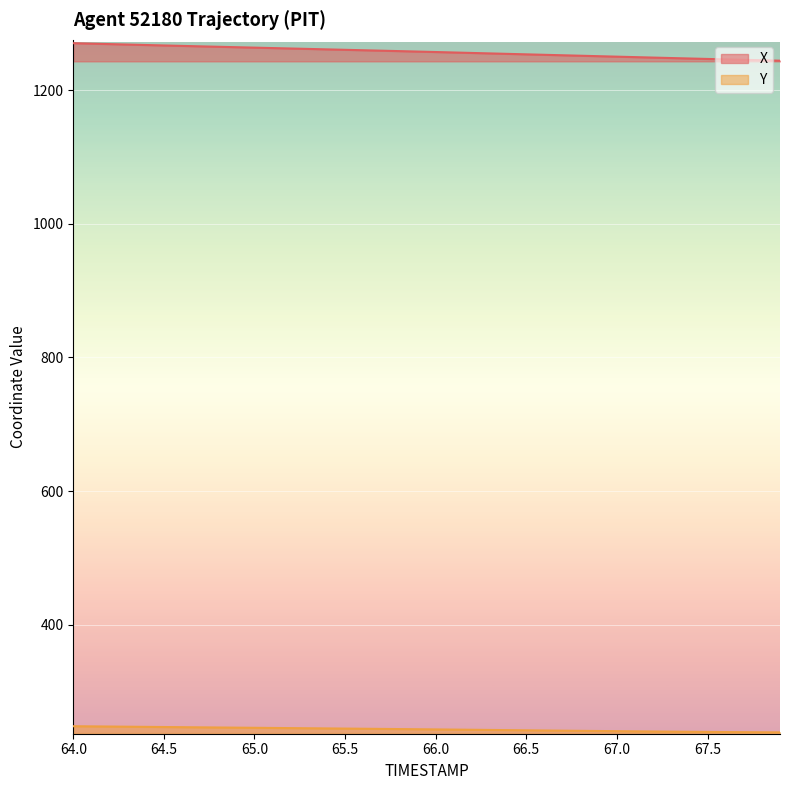

The Y series shows 246.3 at 64.8. True or false?

True